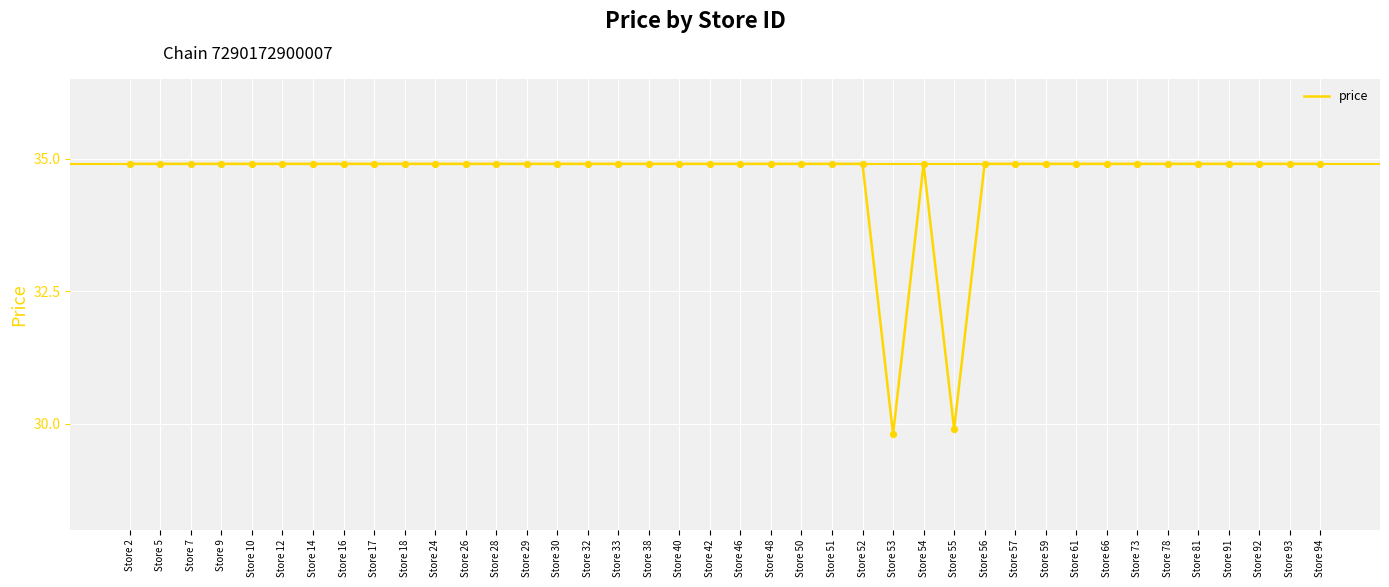

Which has a higher value, Store 55 or Store 93?

Store 93